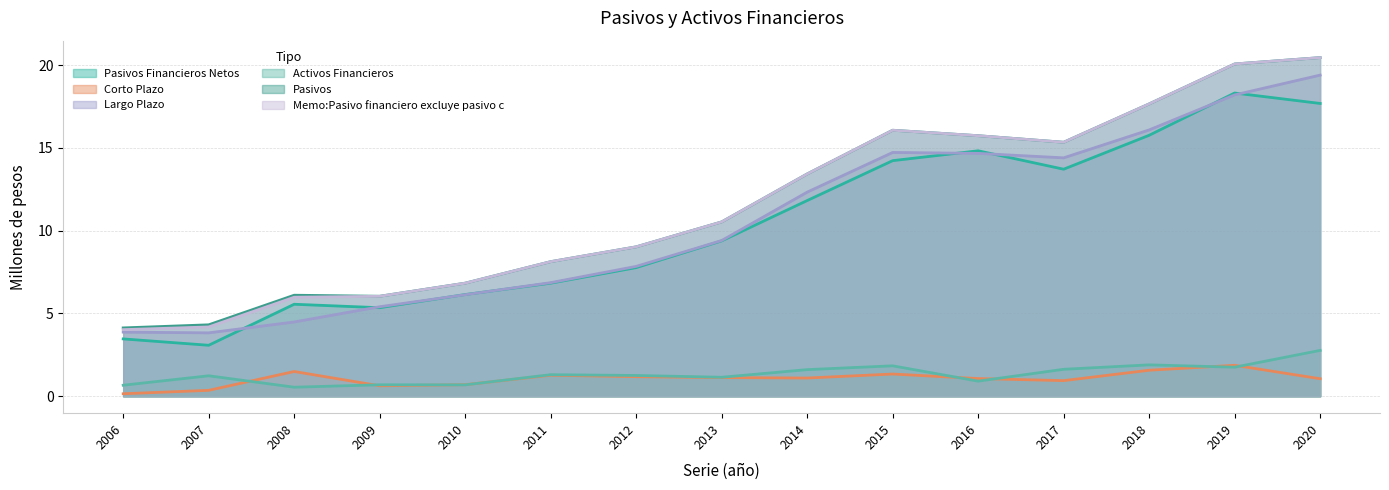

At which category does Pasivos Financieros Netos reach its first local valley?

2007